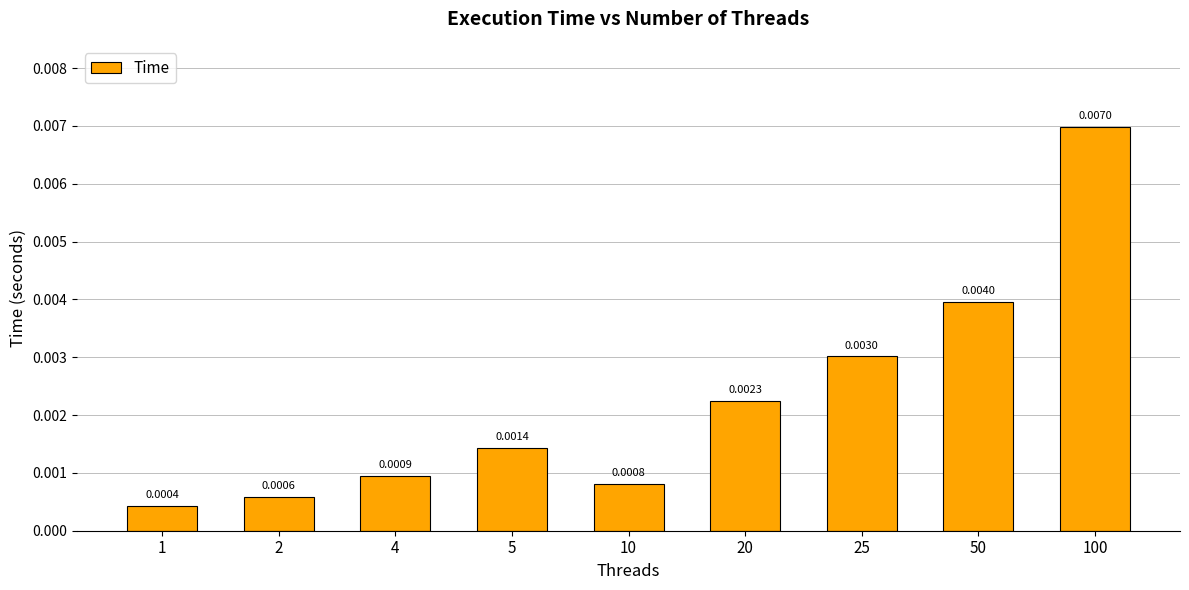

At which label is the value closest to 0?

1